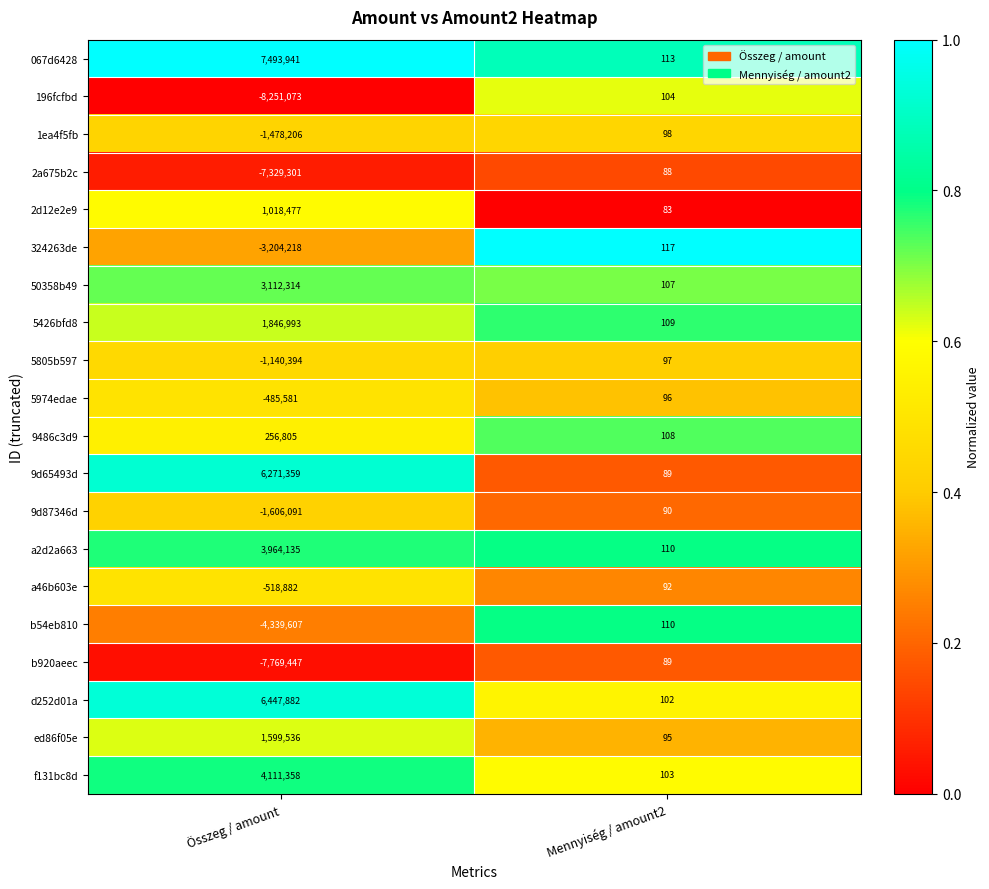

At which label does 9d87346d reach its peak?

Mennyiség / amount2